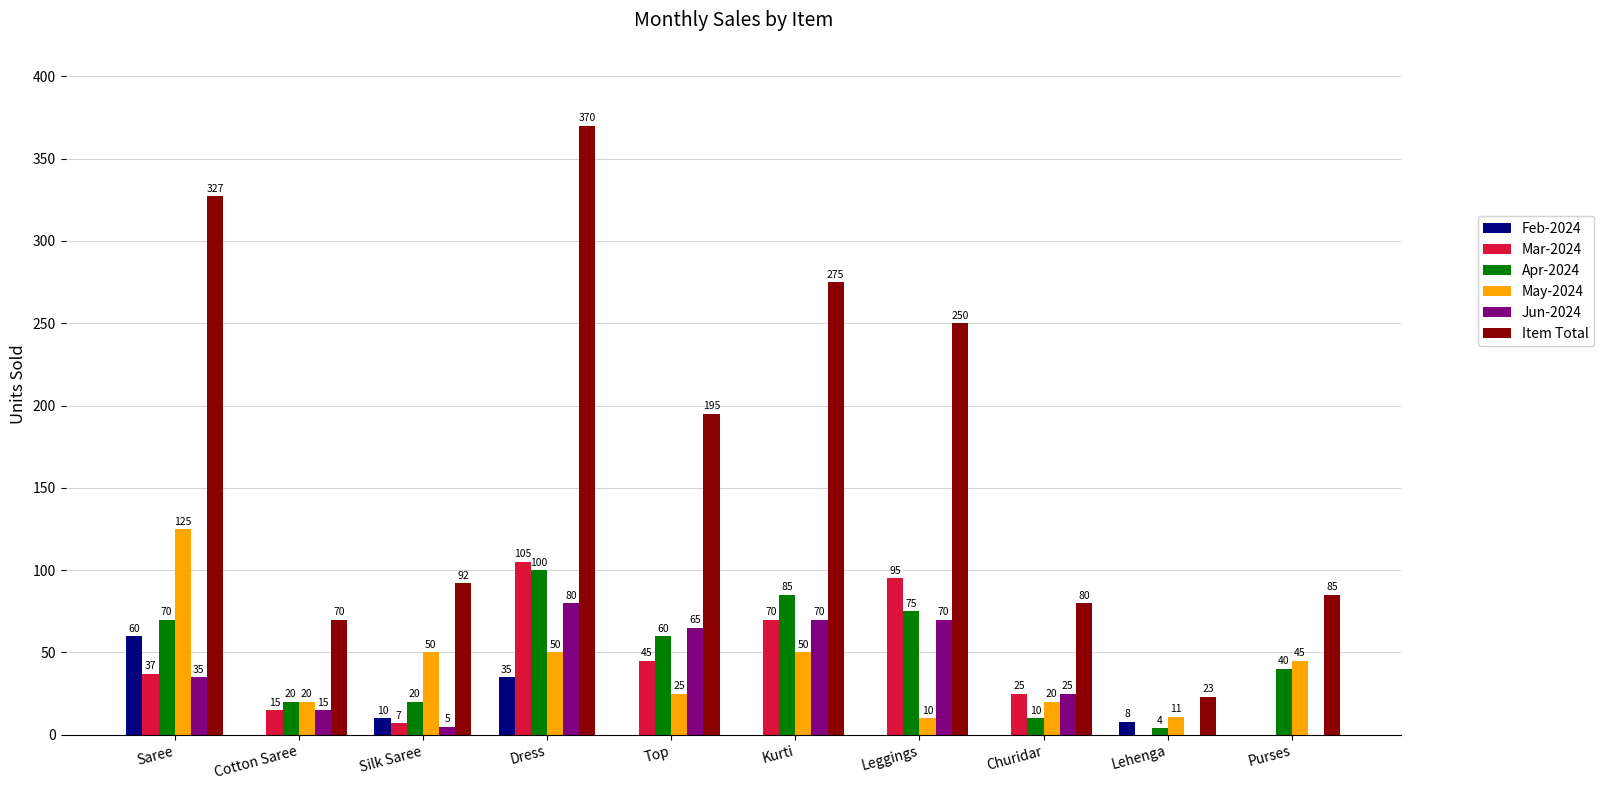

Is the value of Mar-2024 at Churidar greater than the value of May-2024 at Lehenga?

Yes